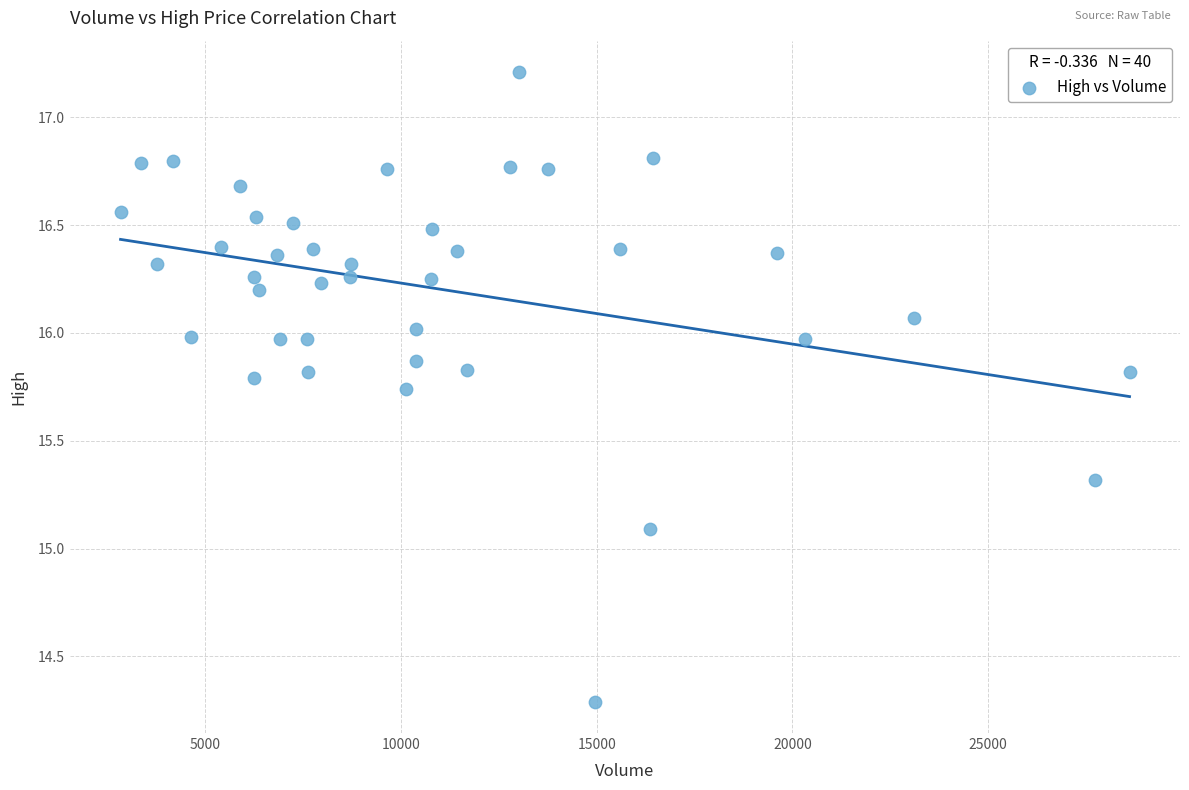

What Y value in the scatter plot is closest to 15?

15.1